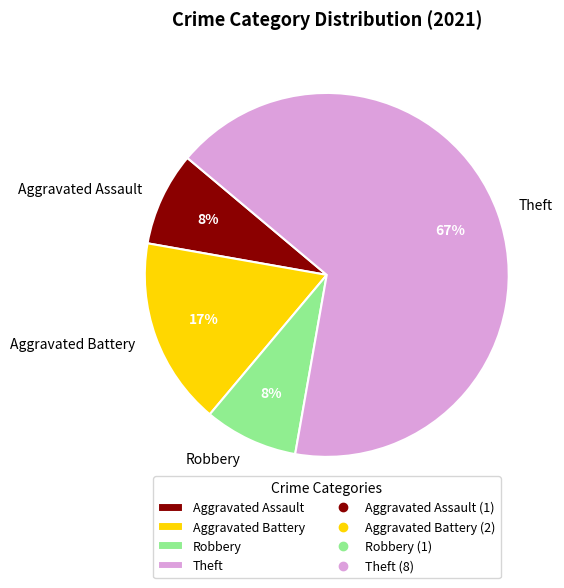

The Theft slice represents 67% of the pie. True or false?

True